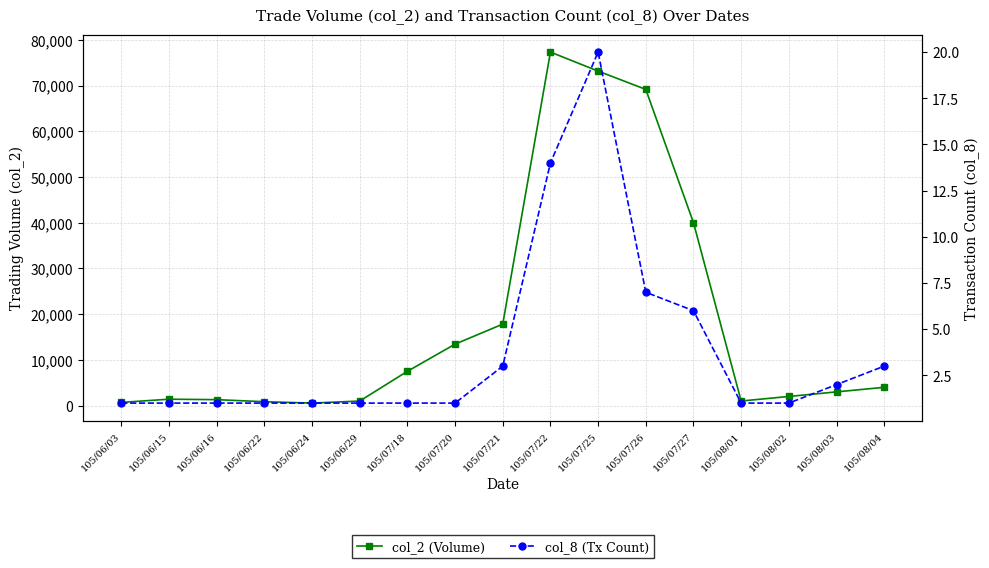

True or false: col_8 (Tx Count) has a value of 14 at 105/07/22.

True